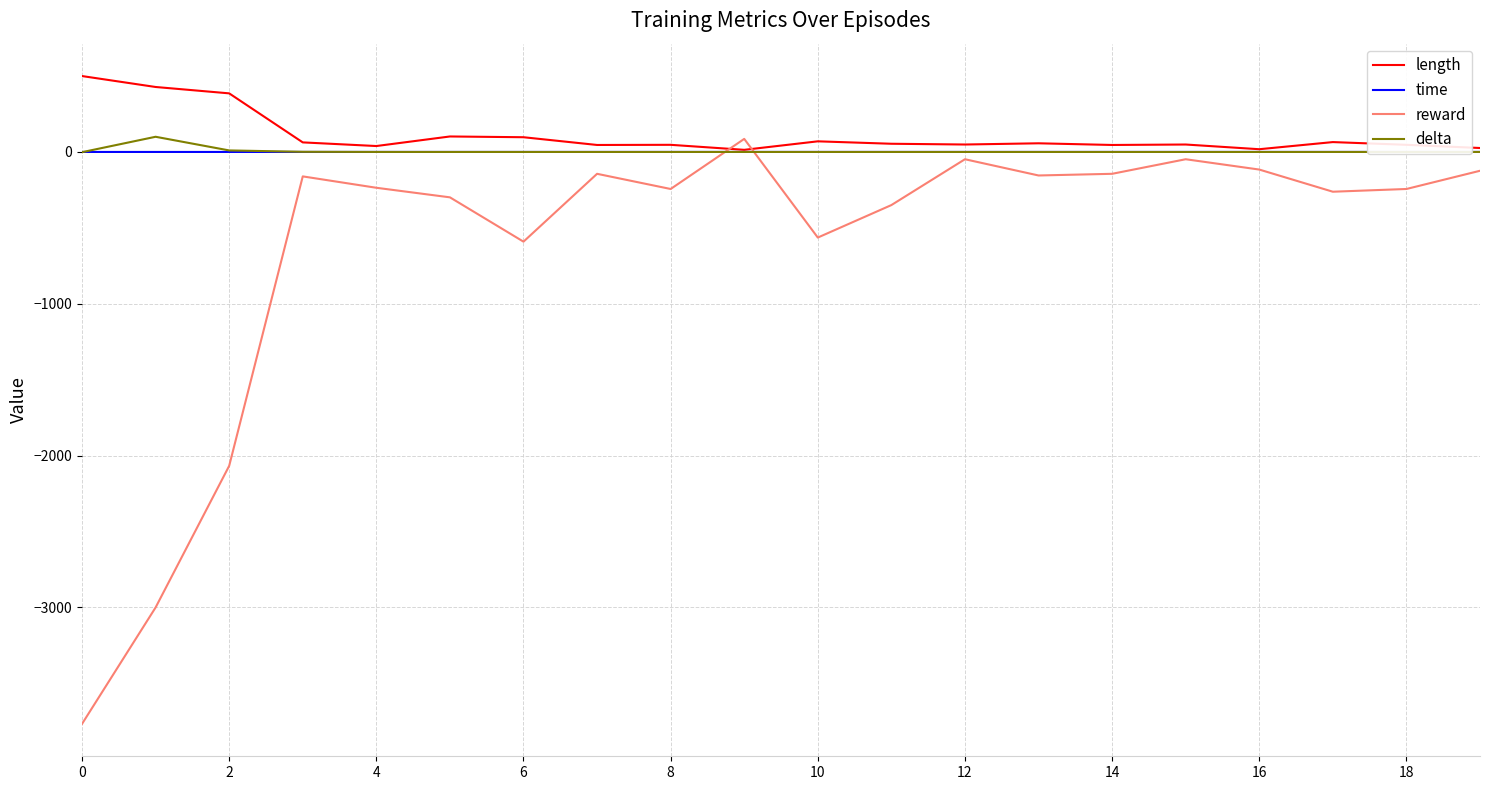

How many lines are shown in the chart?

4